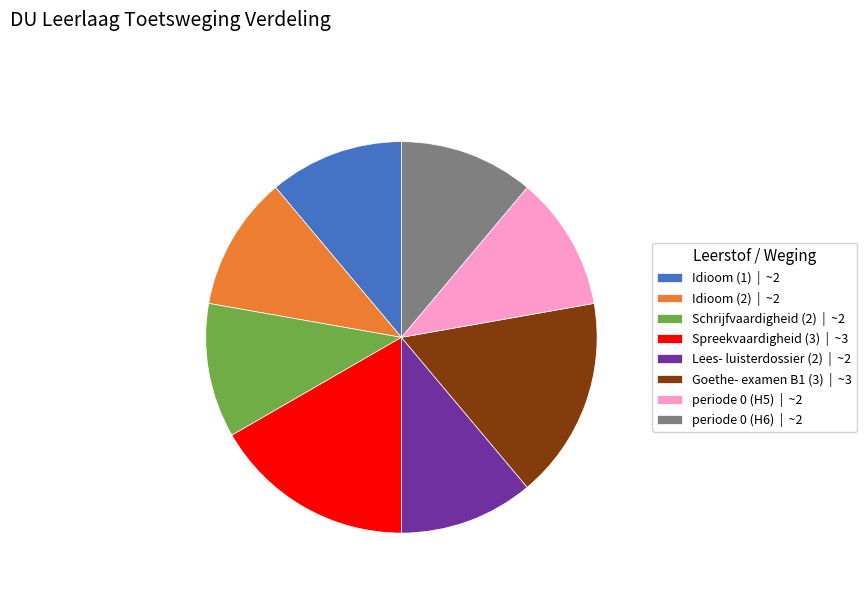

The Idioom (2) slice represents 17% of the pie. True or false?

False